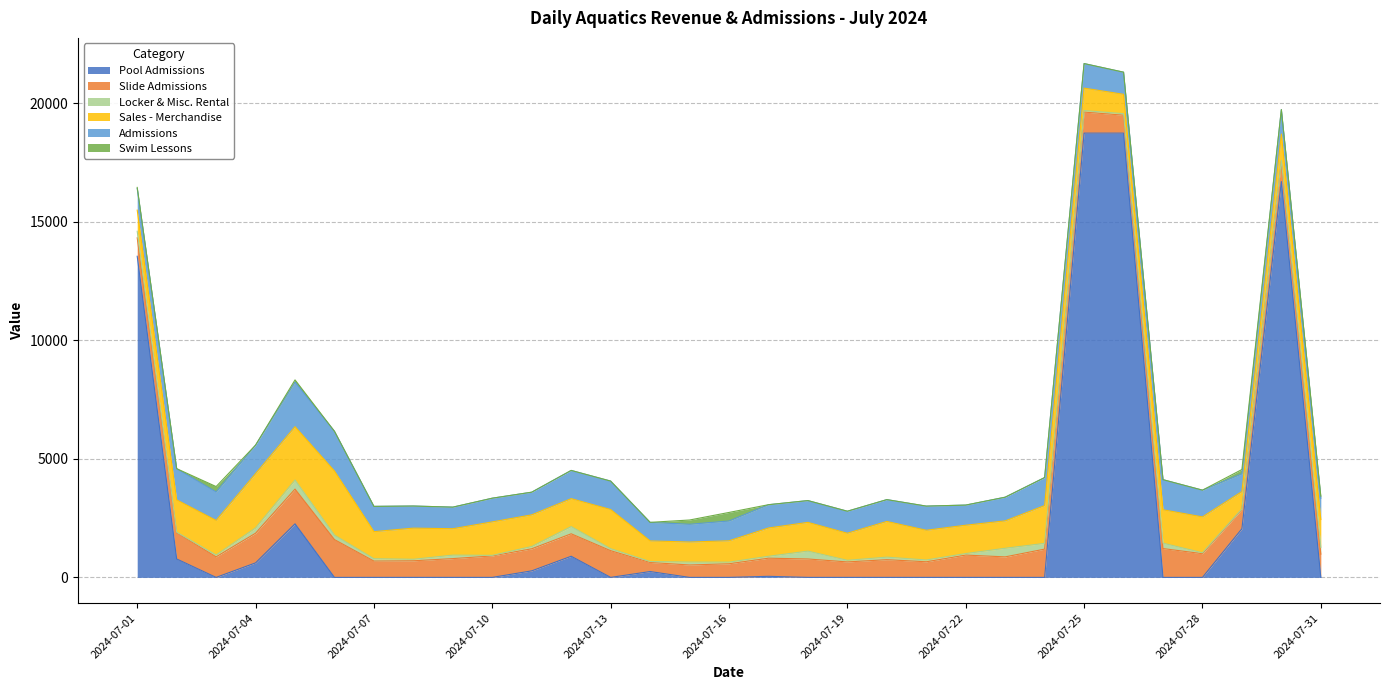

How many times do Admissions and Sales - Merchandise cross each other?

7